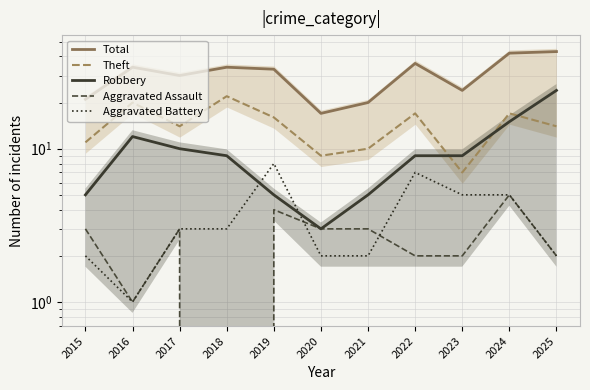

True or false: Theft and Aggravated Assault intersect in this chart.

False